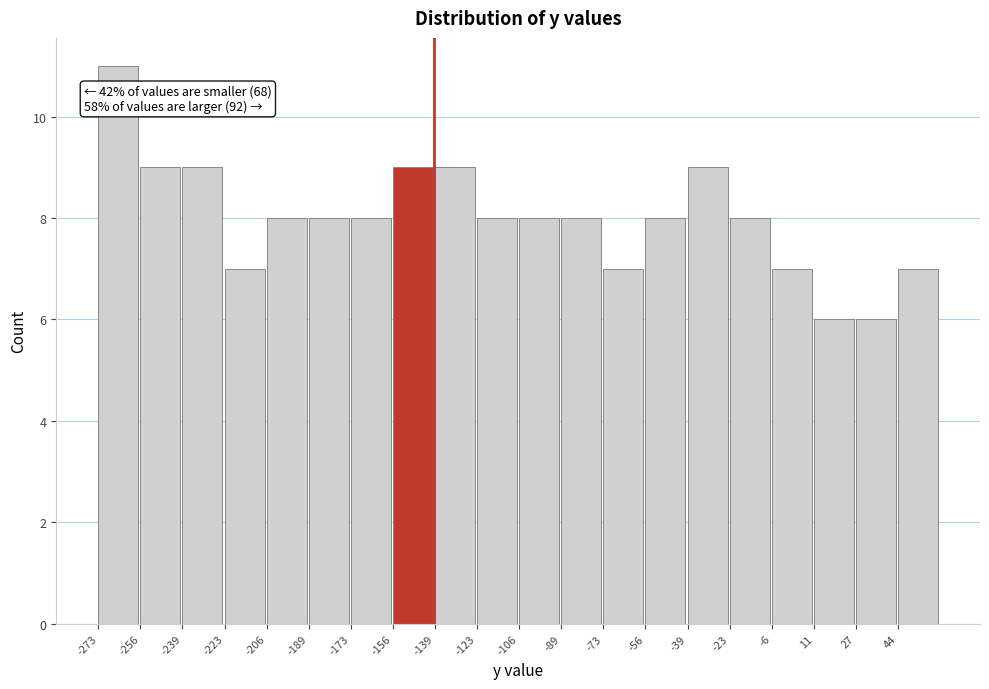

Over which range of the x-axis is the bar tallest?

-272 to -256